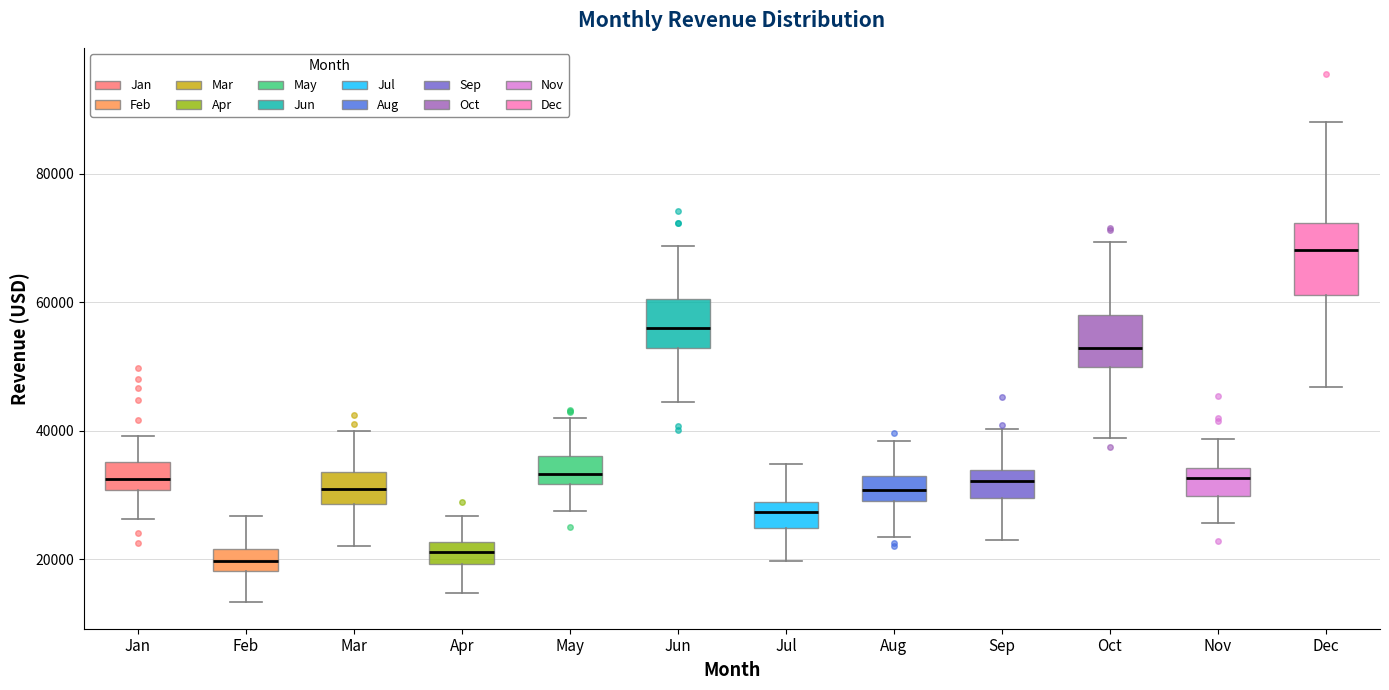

Reading left to right, transcribe this box plot: for each box, give where its median line is, the range the box spans, and where its two whiskers end, as read against the y-axis. The values are not printed on the chart, so give them approximately, as read against the axis.

Jan: median 32000, box 30000 to 36000, whiskers 26000 to 40000
Feb: median 20000, box 18000 to 22000, whiskers 14000 to 26000
Mar: median 30000, box 28000 to 34000, whiskers 22000 to 40000
Apr: median 22000 (inside the box), box 20000 to 22000, whiskers 14000 to 26000
May: median 34000, box 32000 to 36000, whiskers 28000 to 42000
Jun: median 56000, box 52000 to 60000, whiskers 44000 to 68000
Jul: median 28000 (inside the box), box 24000 to 28000, whiskers 20000 to 34000
Aug: median 30000 (inside the box), box 30000 to 32000, whiskers 24000 to 38000
Sep: median 32000, box 30000 to 34000, whiskers 22000 to 40000
Oct: median 52000, box 50000 to 58000, whiskers 38000 to 70000
Nov: median 32000, box 30000 to 34000, whiskers 26000 to 38000
Dec: median 68000, box 62000 to 72000, whiskers 46000 to 88000